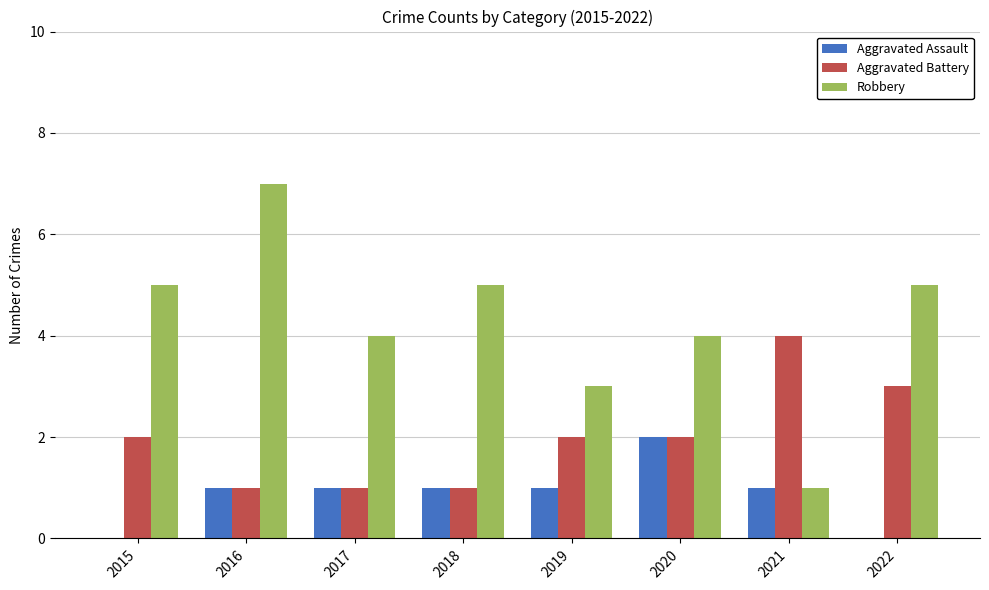

What is the approximate value of Robbery at 2018?

5